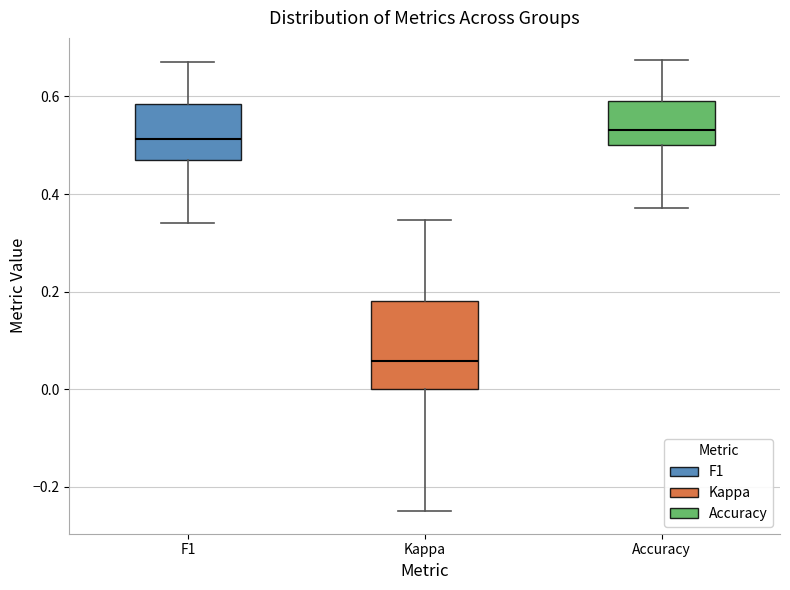

Where does the lower whisker of the box for Kappa end on the y-axis? The values are not printed on the chart, so give them approximately, as read against the axis.

-0.24